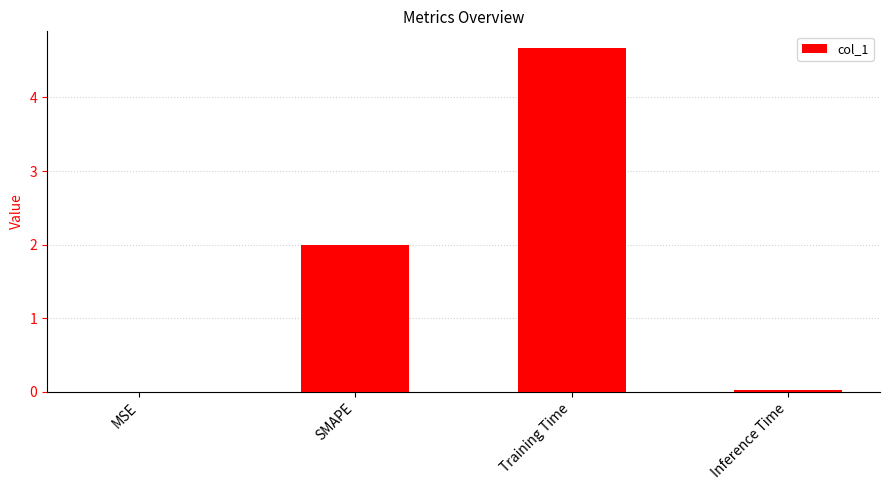

What value does the data have at SMAPE?

2.0